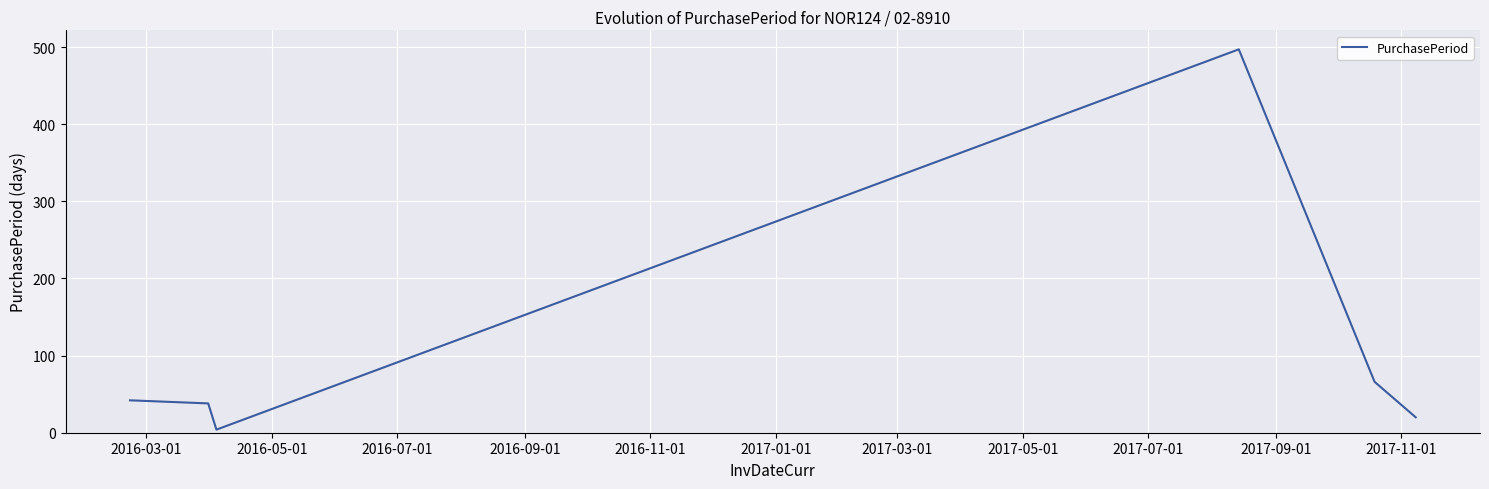

How many series are shown in this chart?

1